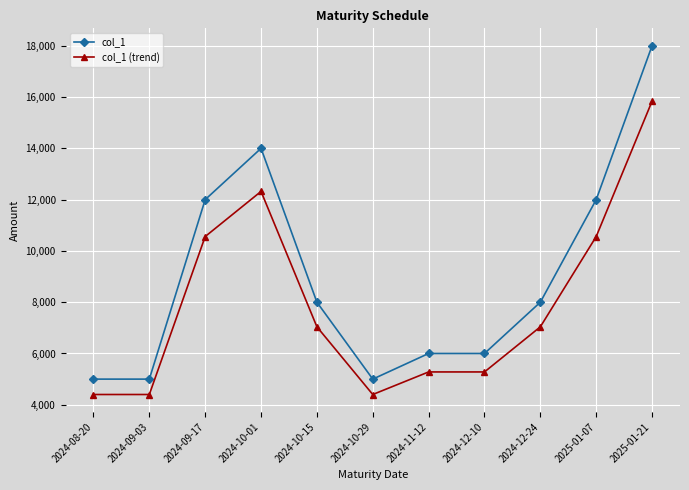

What is the sum of the col_1 values at 2024-09-17 and 2025-01-21?

30000